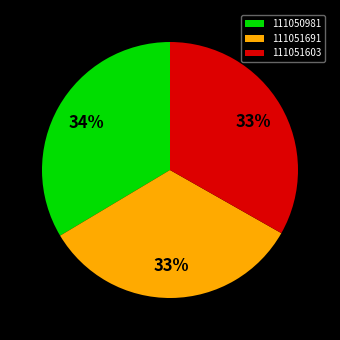

Count the number of slices in the pie.

3